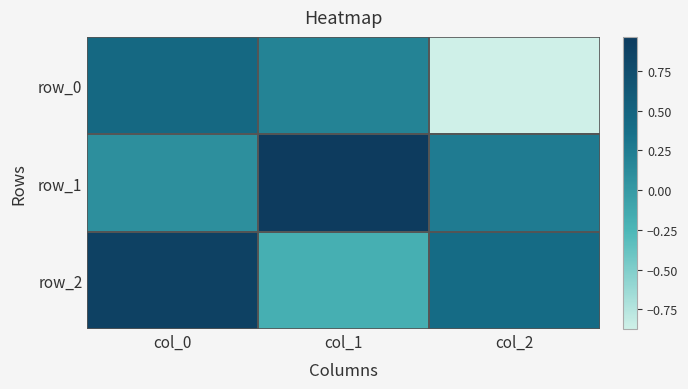

Which has a higher value, col_2 or col_1?

col_1